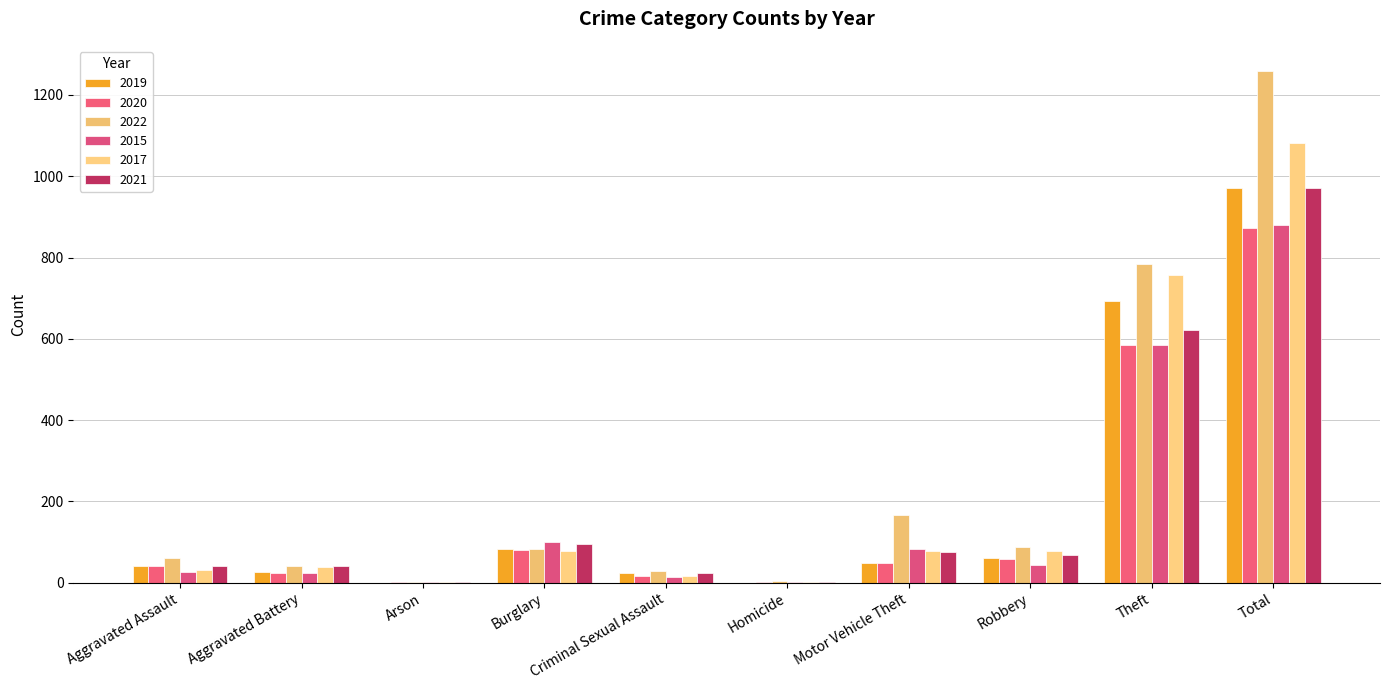

Rank the series by their maximum value, from highest to lowest.

2022, 2017, 2019, 2021, 2015, 2020